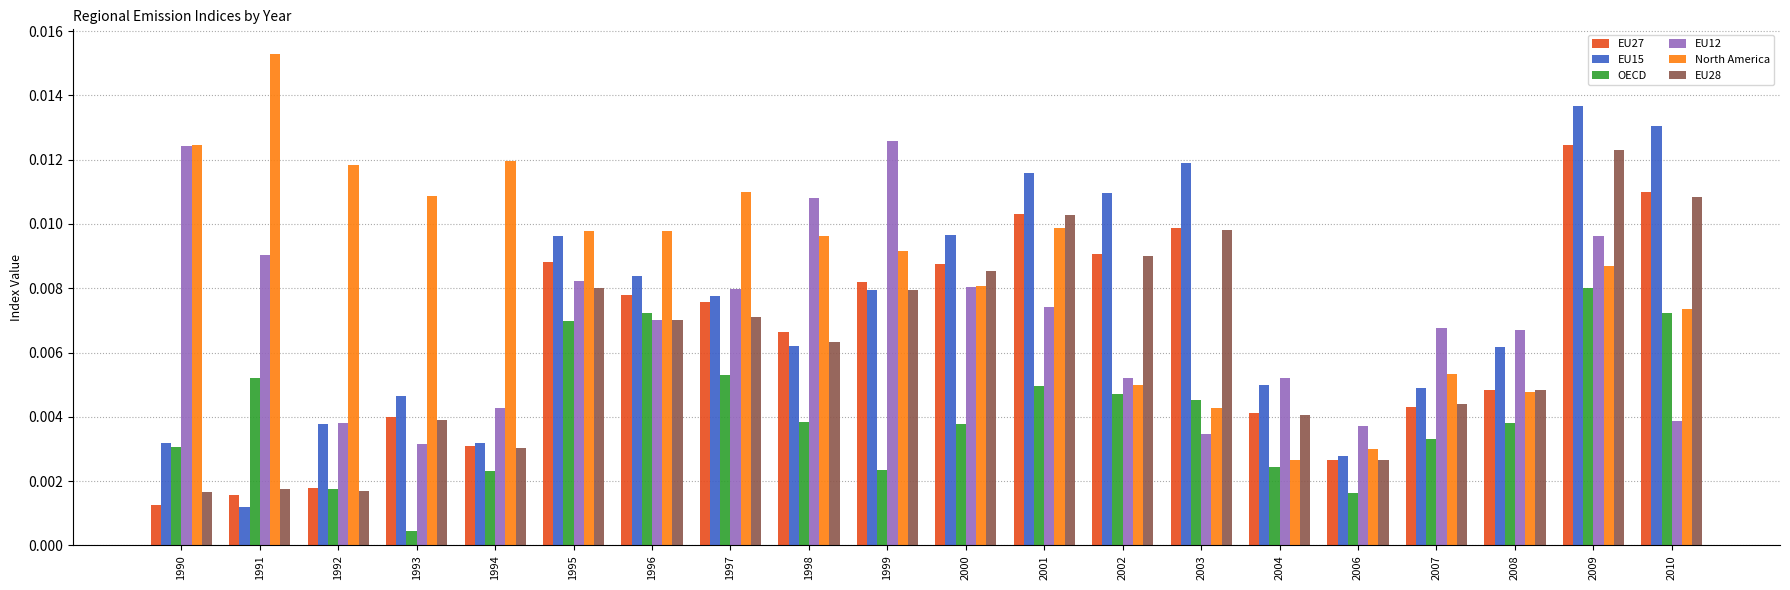

Count the number of data series in this chart.

6